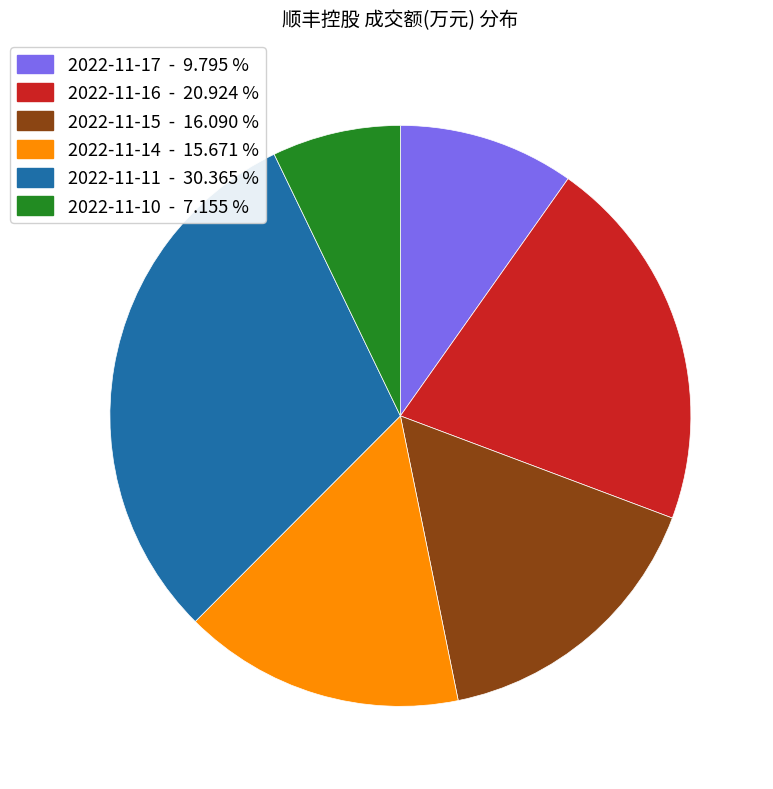

Is there a majority slice in this chart?

No